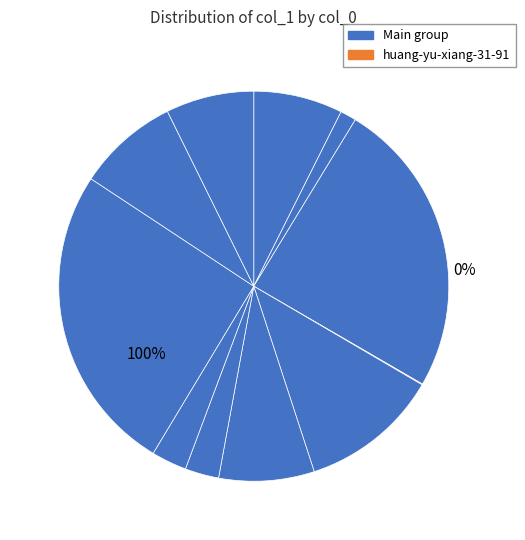

Which category has the biggest portion of the pie?

hesenbao